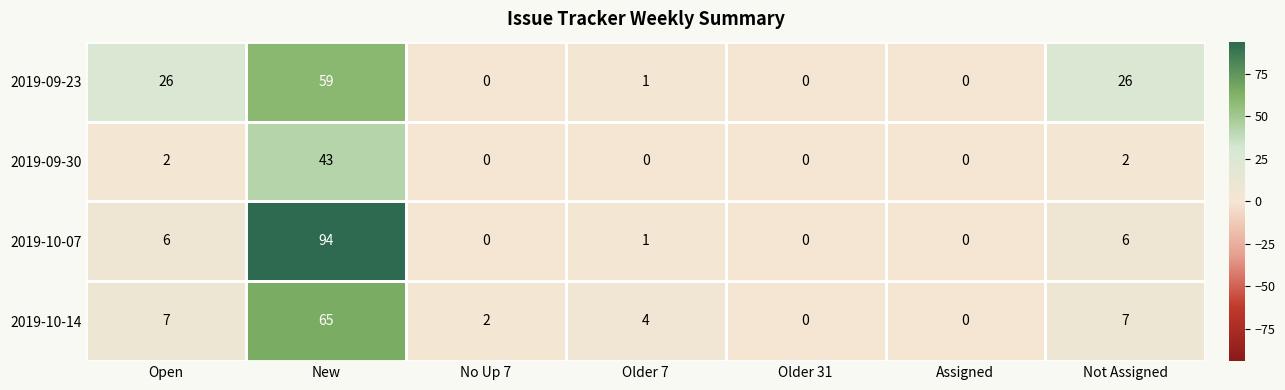

How many series are shown in this chart?

4